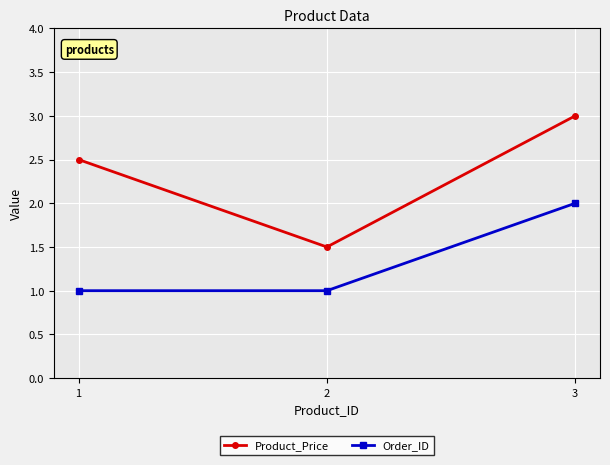

How many categories are shown in the chart?

3